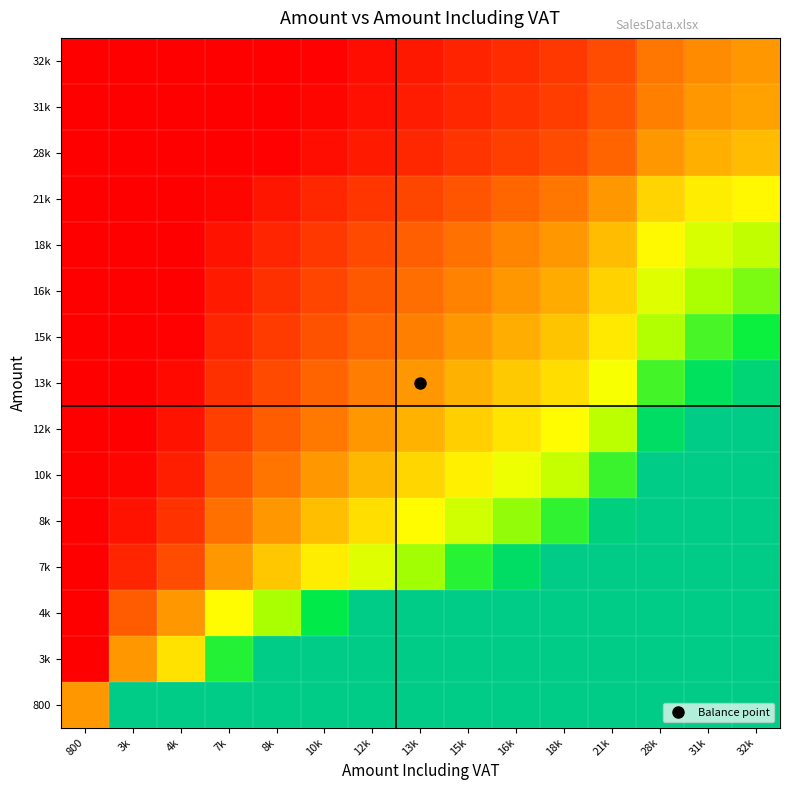

Reading left to right, what are all the values shown in this chart?

800: 800=1.0	3k=4.2	4k=5.9	7k=9.0	8k=11.0	10k=13.0	12k=15.0	13k=17.0	15k=19.0	16k=21.0	18k=23.0	21k=27.0	28k=35.0	31k=39.0	32k=41.0
3k: 800=0.2	3k=1.0	4k=1.4	7k=2.1	8k=2.6	10k=3.1	12k=3.5	13k=4.0	15k=4.5	16k=4.9	18k=5.4	21k=6.4	28k=8.2	31k=9.2	32k=9.6
4k: 800=0.2	3k=0.7	4k=1.0	7k=1.5	8k=1.9	10k=2.2	12k=2.6	13k=2.9	15k=3.2	16k=3.6	18k=3.9	21k=4.6	28k=6.0	31k=6.6	32k=7.0
7k: 800=0.1	3k=0.5	4k=0.7	7k=1.0	8k=1.2	10k=1.4	12k=1.7	13k=1.9	15k=2.1	16k=2.3	18k=2.6	21k=3.0	28k=3.9	31k=4.3	32k=4.6
8k: 800=0.1	3k=0.4	4k=0.5	7k=0.8	8k=1.0	10k=1.2	12k=1.4	13k=1.5	15k=1.7	16k=1.9	18k=2.1	21k=2.5	28k=3.2	31k=3.5	32k=3.7
10k: 800=0.1	3k=0.3	4k=0.5	7k=0.7	8k=0.8	10k=1.0	12k=1.2	13k=1.3	15k=1.5	16k=1.6	18k=1.8	21k=2.1	28k=2.7	31k=3.0	32k=3.2
12k: 800=0.1	3k=0.3	4k=0.4	7k=0.6	8k=0.7	10k=0.9	12k=1.0	13k=1.1	15k=1.3	16k=1.4	18k=1.5	21k=1.8	28k=2.3	31k=2.6	32k=2.7
13k: 800=0.1	3k=0.2	4k=0.3	7k=0.5	8k=0.6	10k=0.8	12k=0.9	13k=1.0	15k=1.1	16k=1.2	18k=1.4	21k=1.6	28k=2.1	31k=2.3	32k=2.4
15k: 800=0.1	3k=0.2	4k=0.3	7k=0.5	8k=0.6	10k=0.7	12k=0.8	13k=0.9	15k=1.0	16k=1.1	18k=1.2	21k=1.4	28k=1.8	31k=2.1	32k=2.2
16k: 800=0.0	3k=0.2	4k=0.3	7k=0.4	8k=0.5	10k=0.6	12k=0.7	13k=0.8	15k=0.9	16k=1.0	18k=1.1	21k=1.3	28k=1.7	31k=1.9	32k=2.0
18k: 800=0.0	3k=0.2	4k=0.3	7k=0.4	8k=0.5	10k=0.6	12k=0.7	13k=0.7	15k=0.8	16k=0.9	18k=1.0	21k=1.2	28k=1.5	31k=1.7	32k=1.8
21k: 800=0.0	3k=0.2	4k=0.2	7k=0.3	8k=0.4	10k=0.5	12k=0.6	13k=0.6	15k=0.7	16k=0.8	18k=0.9	21k=1.0	28k=1.3	31k=1.4	32k=1.5
28k: 800=0.0	3k=0.1	4k=0.2	7k=0.3	8k=0.3	10k=0.4	12k=0.4	13k=0.5	15k=0.5	16k=0.6	18k=0.7	21k=0.8	28k=1.0	31k=1.1	32k=1.2
31k: 800=0.0	3k=0.1	4k=0.2	7k=0.2	8k=0.3	10k=0.3	12k=0.4	13k=0.4	15k=0.5	16k=0.5	18k=0.6	21k=0.7	28k=0.9	31k=1.0	32k=1.1
32k: 800=0.0	3k=0.1	4k=0.1	7k=0.2	8k=0.3	10k=0.3	12k=0.4	13k=0.4	15k=0.5	16k=0.5	18k=0.6	21k=0.7	28k=0.9	31k=1.0	32k=1.0